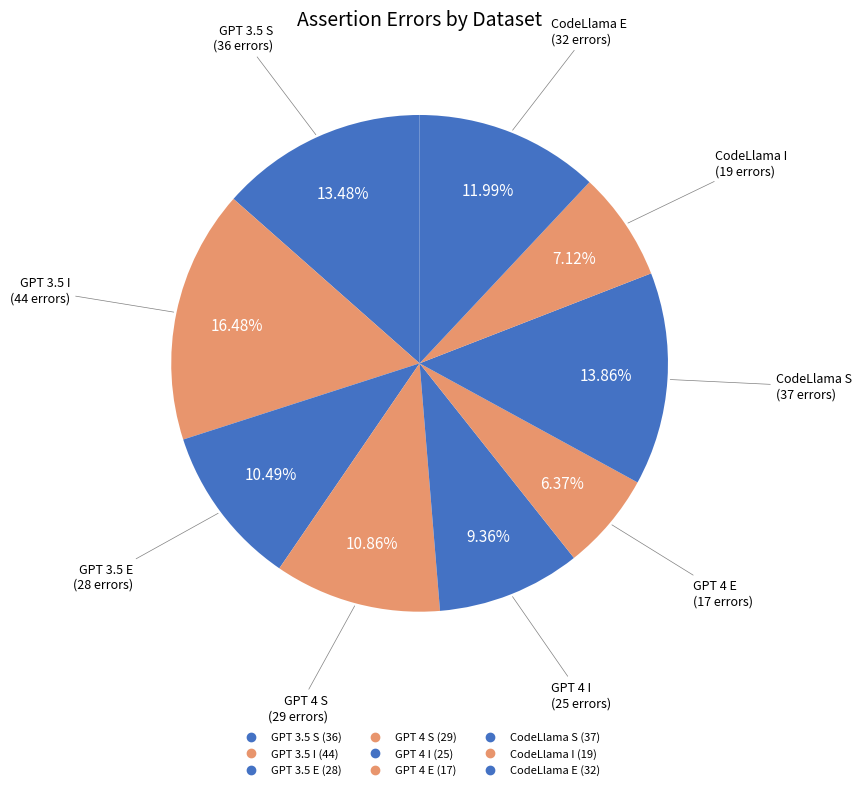

Count the number of slices in the pie.

9